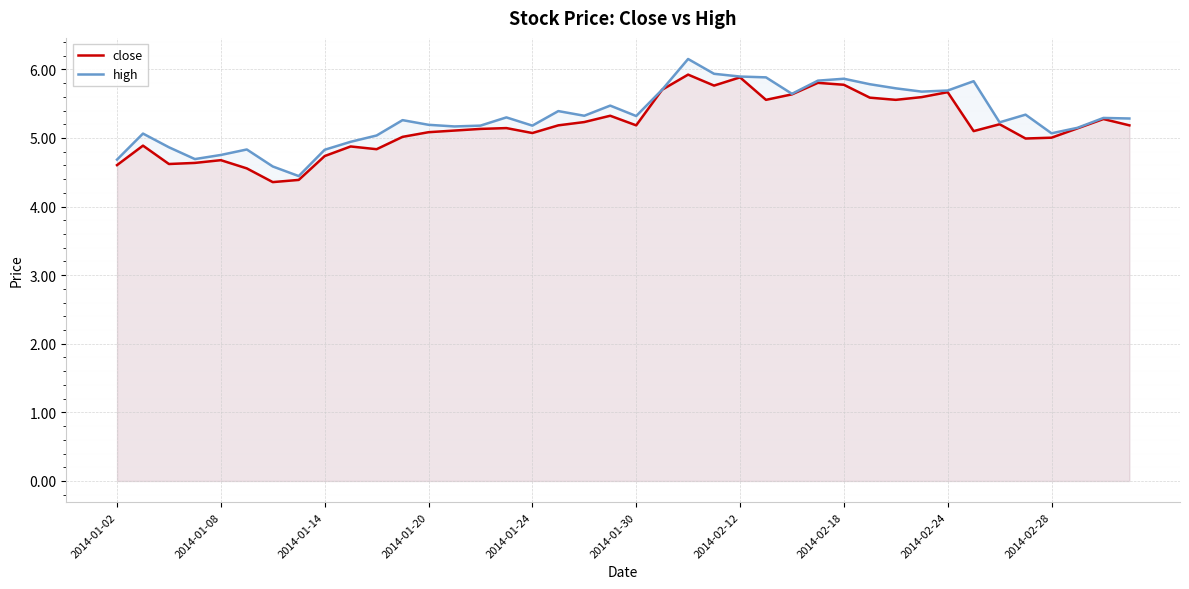

What is the total value across all series at 2014-01-20?

10.3